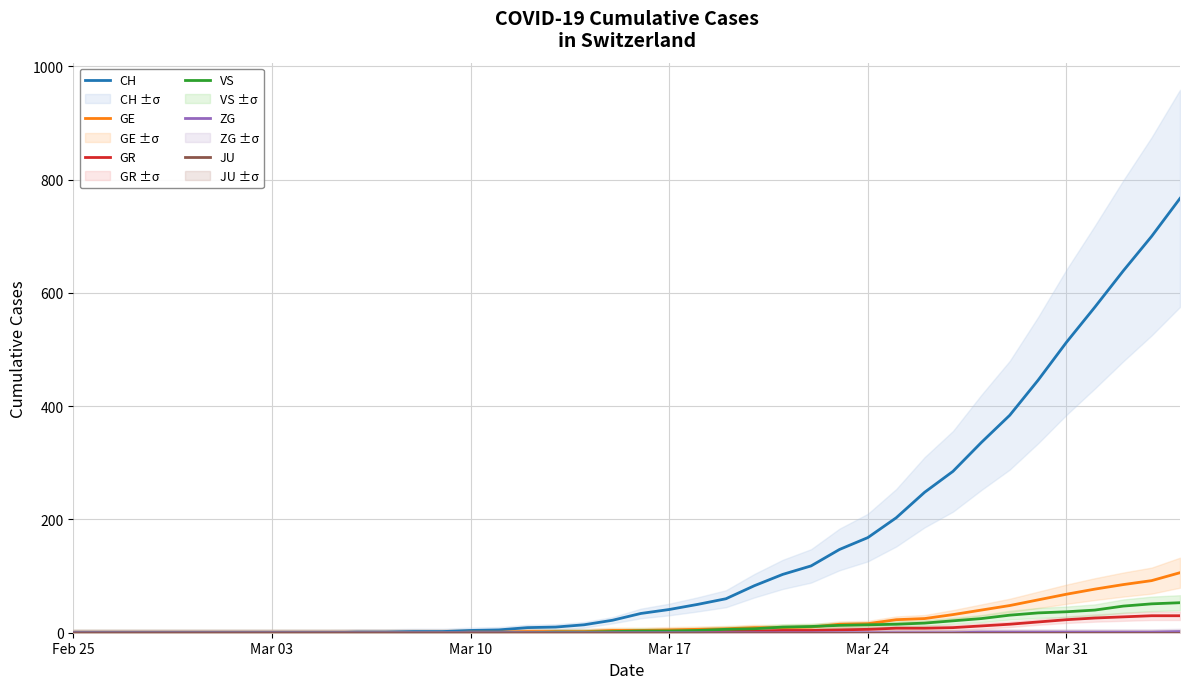

What is the maximum value for CH?

767